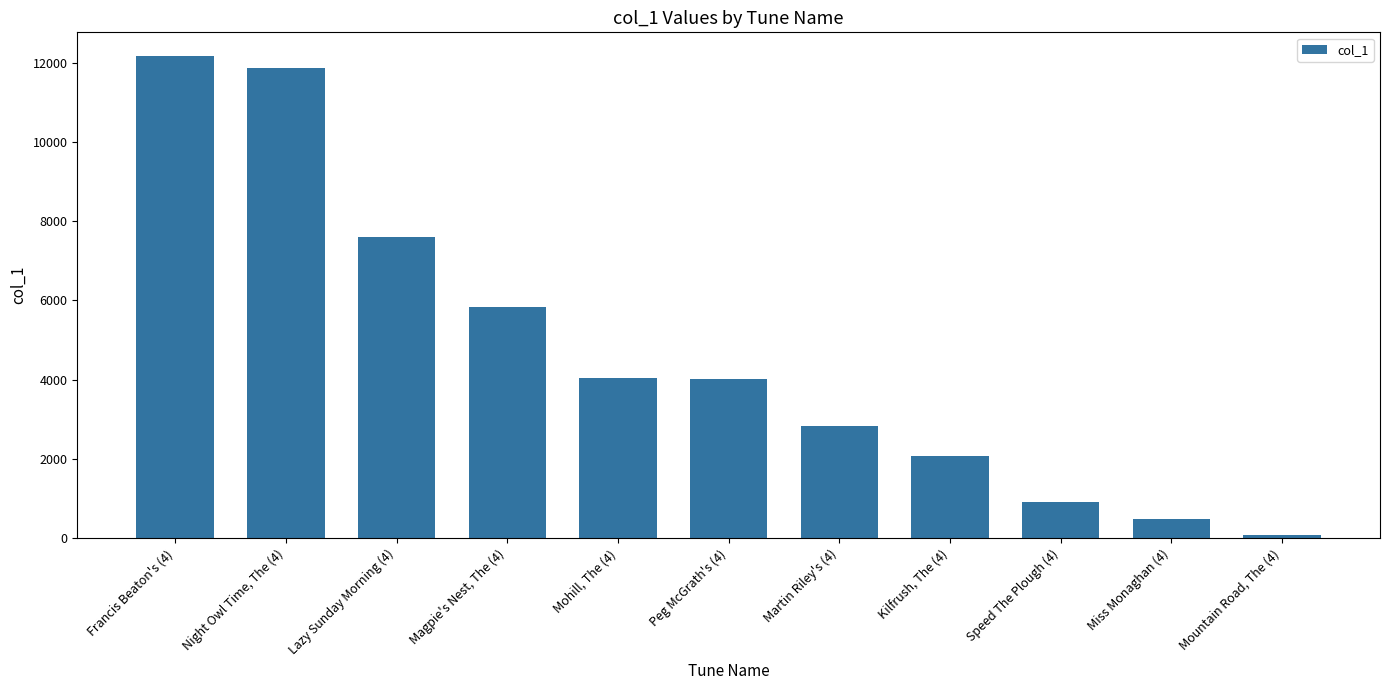

What is the smallest value displayed?

68